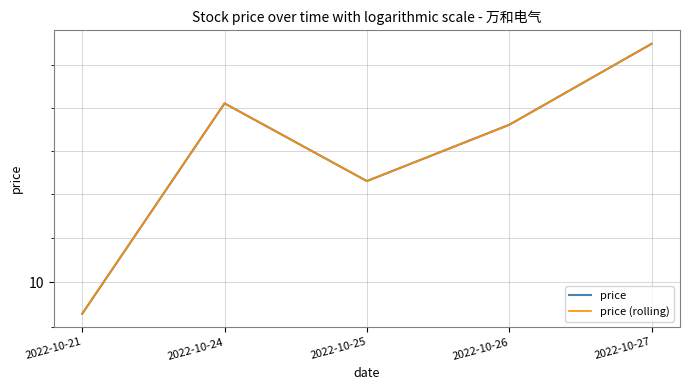

How many interior local peaks does the price (rolling) series have?

1